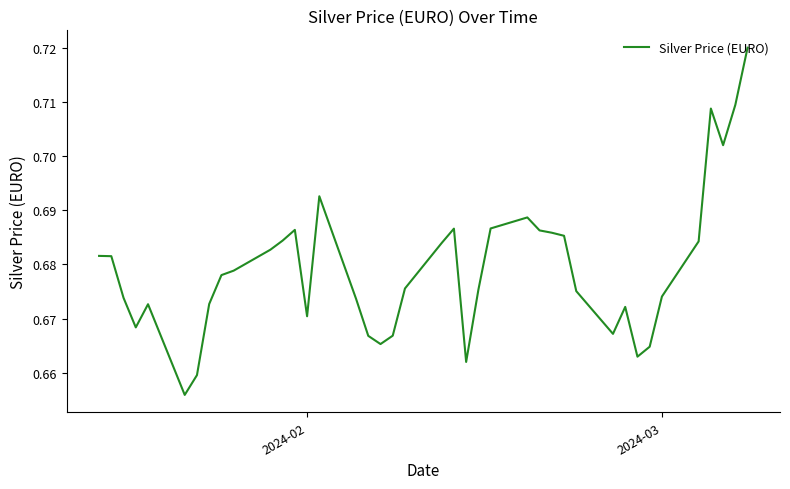

Is this an area chart (filled region under the line)?

No